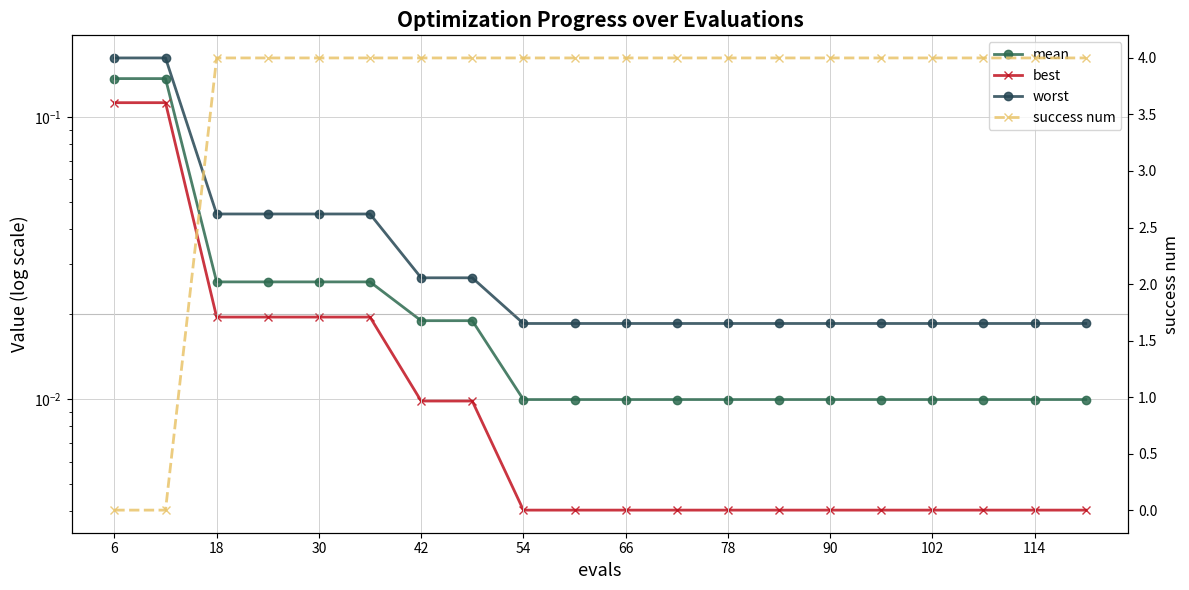

At which category is the sum across all series the highest?

18